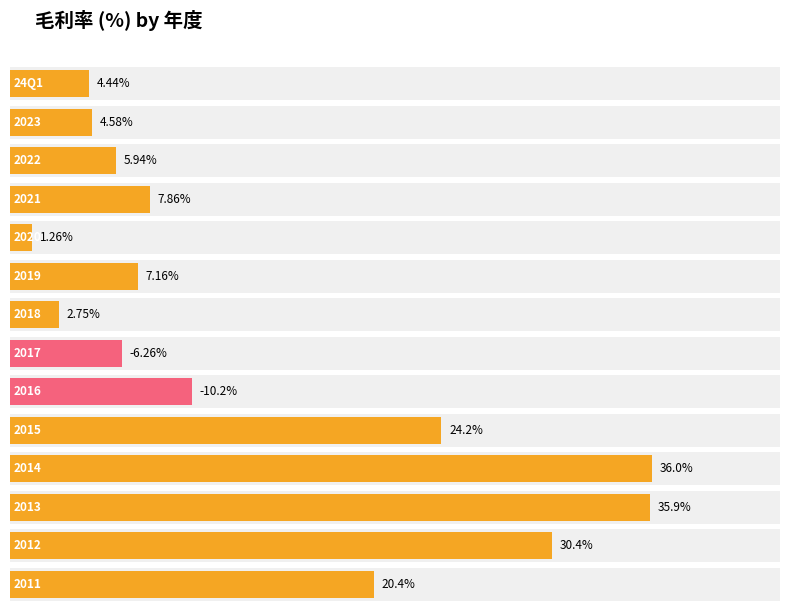

List the labels in order of value, largest first.

2014, 2013, 2012, 2015, 2011, 2021, 2019, 2022, 2023, 24Q1, 2018, 2020, 2017, 2016